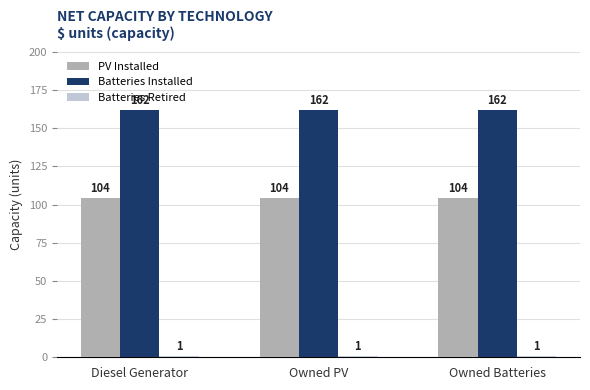

What is the spread (max minus min) of values at Diesel Generator?

161